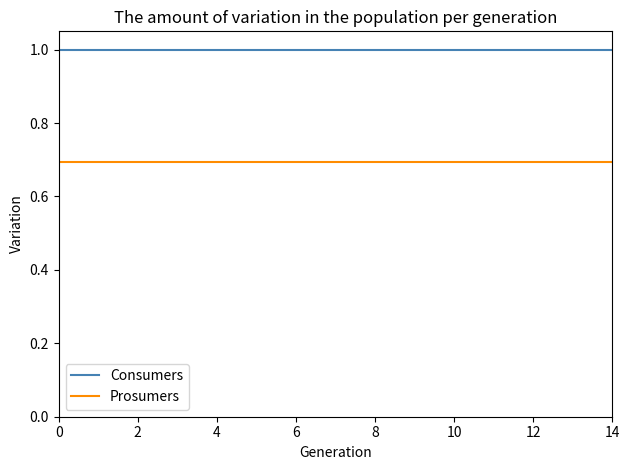

List the series in order of their peak value, highest first.

Consumers, Prosumers